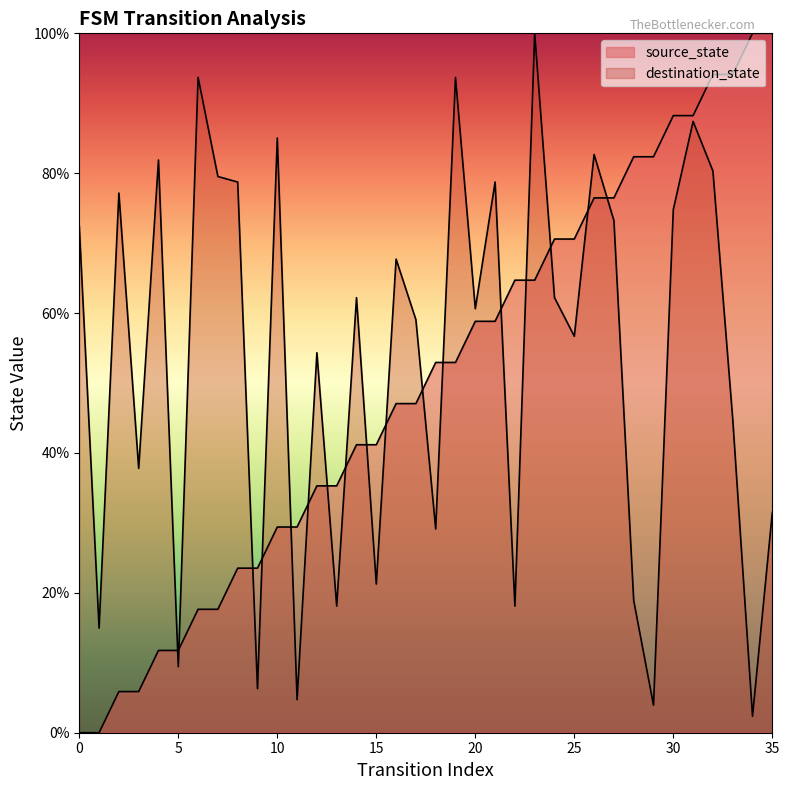

What is the average value of the source_state series?

50.0